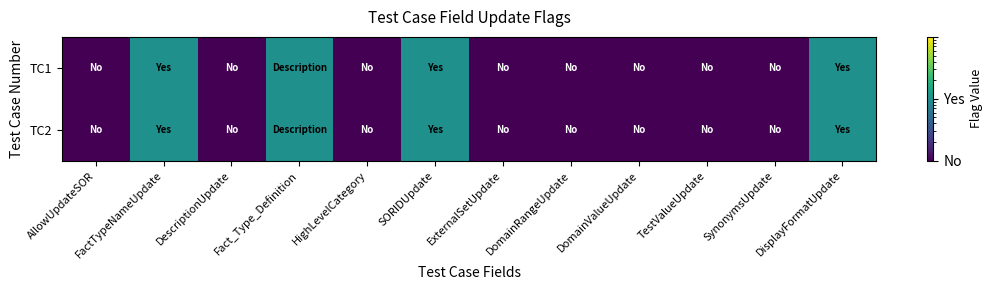

Reading left to right, transcribe all the data shown in this chart.

TC1: AllowUpdateSOR=0.1	FactTypeNameUpdate=1.0	DescriptionUpdate=0.1	Fact_Type_Definition=1.0	HighLevelCategory=0.1	SORIDUpdate=1.0	ExternalSetUpdate=0.1	DomainRangeUpdate=0.1	DomainValueUpdate=0.1	TestValueUpdate=0.1	SynonymsUpdate=0.1	DisplayFormatUpdate=1.0
TC2: AllowUpdateSOR=0.1	FactTypeNameUpdate=1.0	DescriptionUpdate=0.1	Fact_Type_Definition=1.0	HighLevelCategory=0.1	SORIDUpdate=1.0	ExternalSetUpdate=0.1	DomainRangeUpdate=0.1	DomainValueUpdate=0.1	TestValueUpdate=0.1	SynonymsUpdate=0.1	DisplayFormatUpdate=1.0